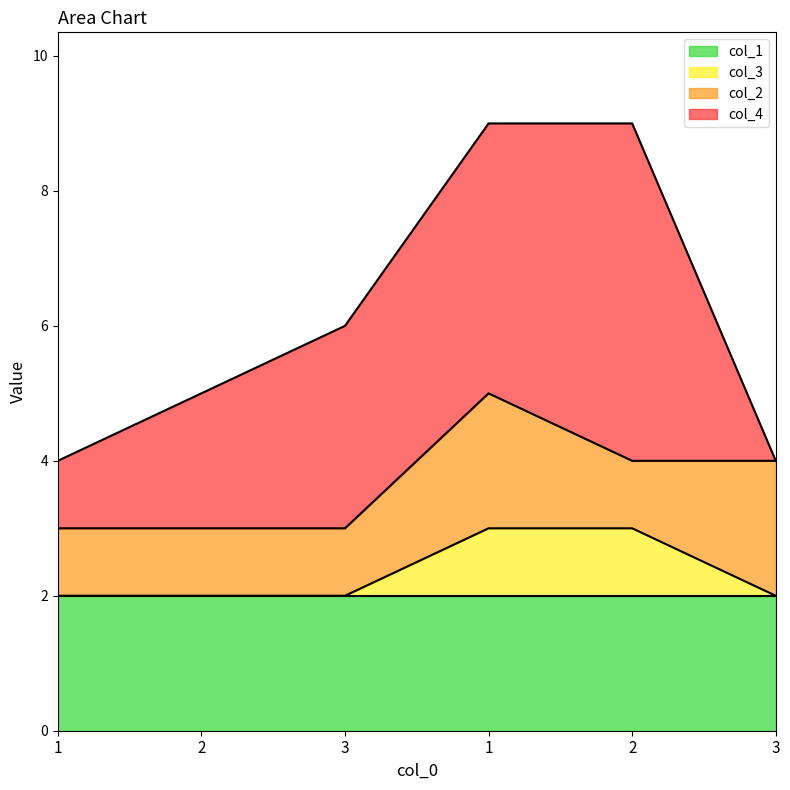

At which label does col_3 reach its peak?

1